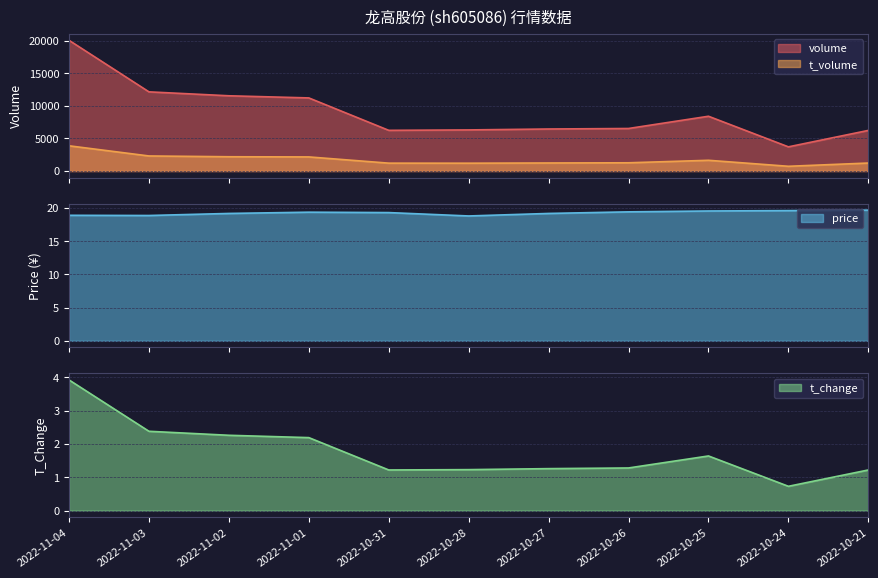

True or false: volume and t_volume intersect in this chart.

False